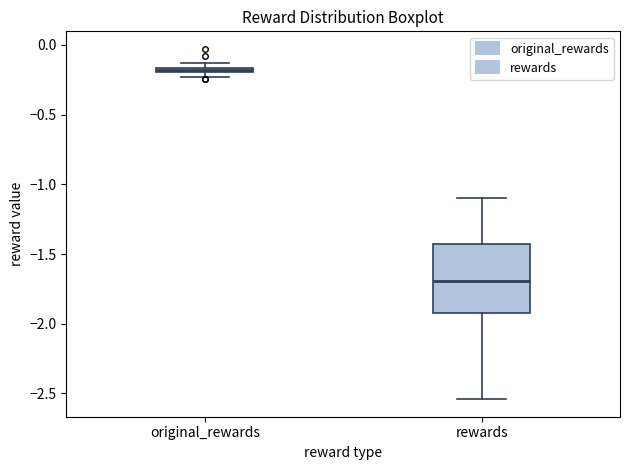

Comparing the boxes themselves (not the whiskers), which one is the tallest?

rewards